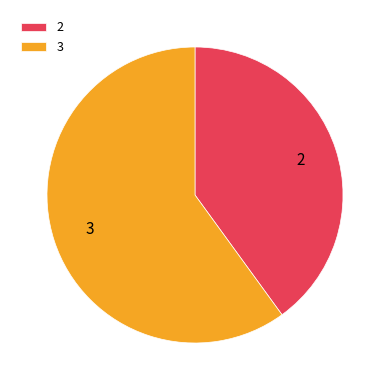

Do 2 and 3 together represent more than half of the pie?

Yes